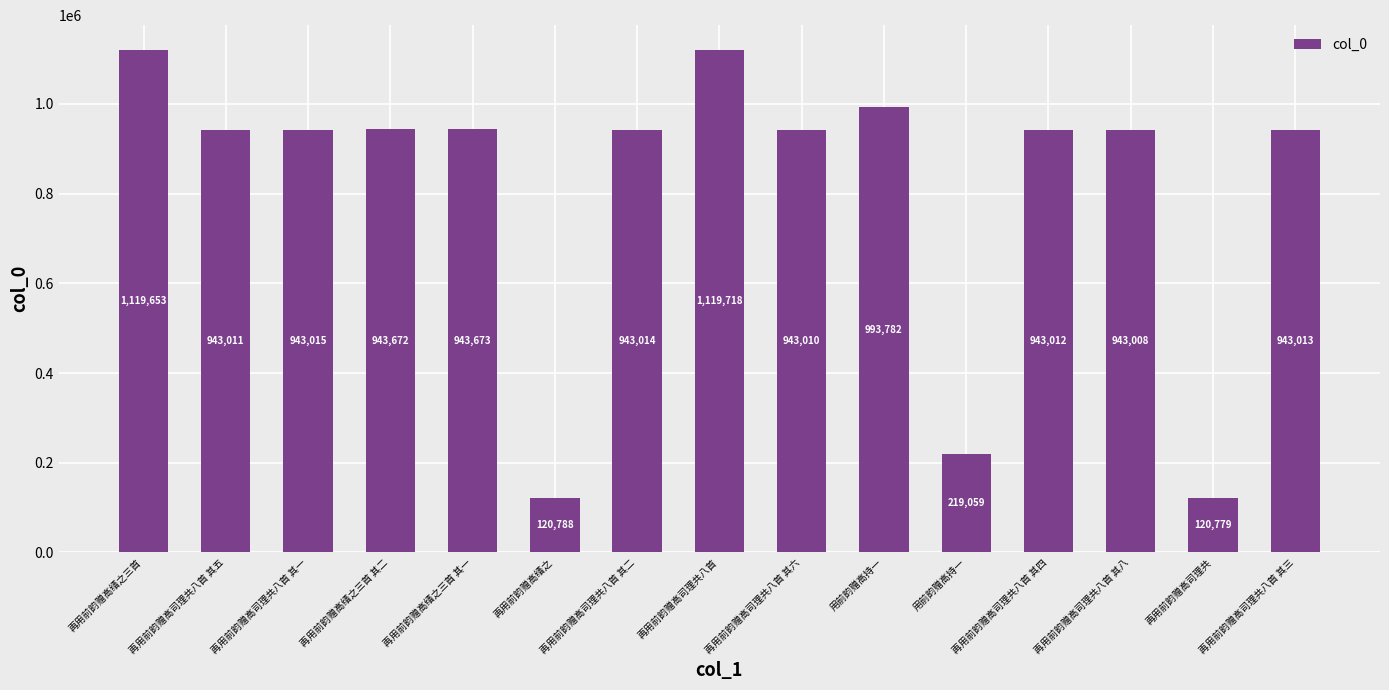

Rank the categories by value from highest to lowest.

再用前韵赠高司理共八首, 再用前韵赠高缙之三首, 用前韵赠高持一, 再用前韵赠高缙之三首 其一, 再用前韵赠高缙之三首 其二, 再用前韵赠高司理共八首 其一, 再用前韵赠高司理共八首 其二, 再用前韵赠高司理共八首 其三, 再用前韵赠高司理共八首 其四, 再用前韵赠高司理共八首 其五, 再用前韵赠高司理共八首 其六, 再用前韵赠高司理共八首 其八, 用前韵赠高持一, 再用前韵赠高缙之, 再用前韵赠高司理共